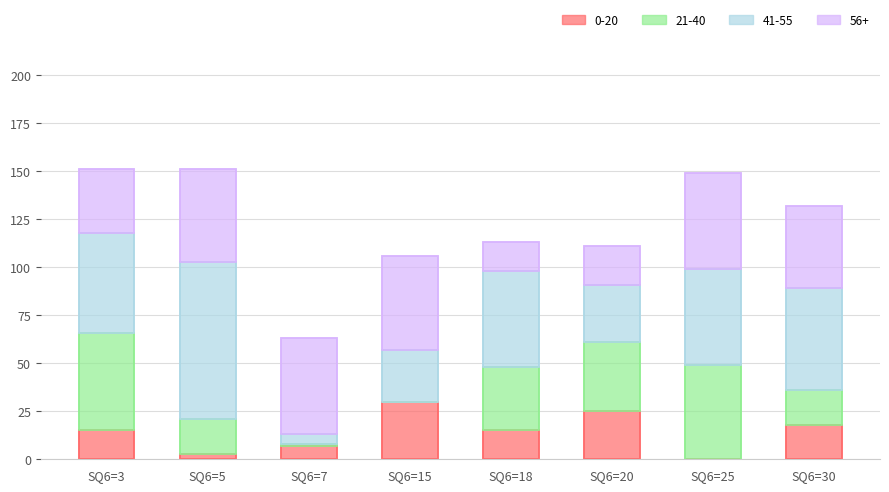

Is it true that 0-20 equals 18 at SQ6=30?

True